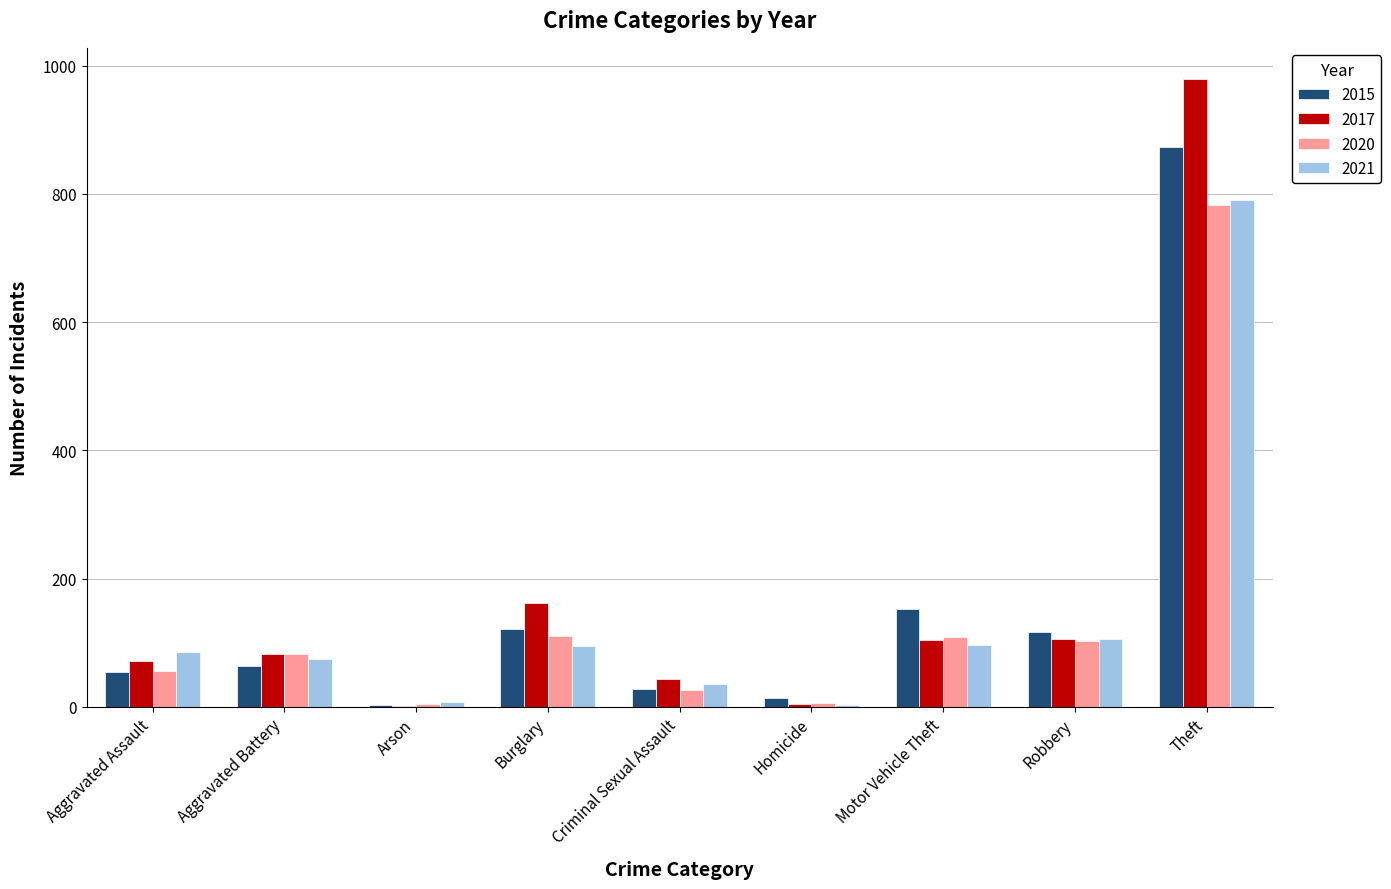

What is the highest value of the 2021 series?

791